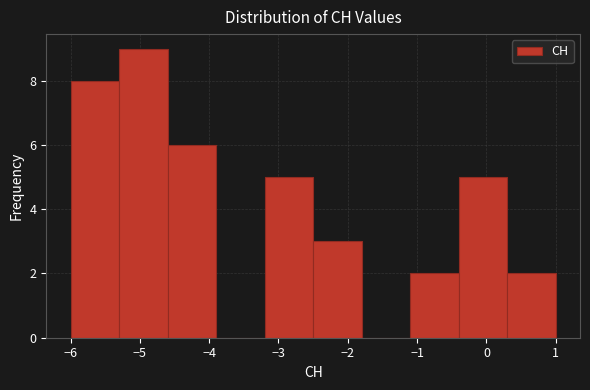

Which range on the x-axis has the tallest bar?

-5.3 to -4.6